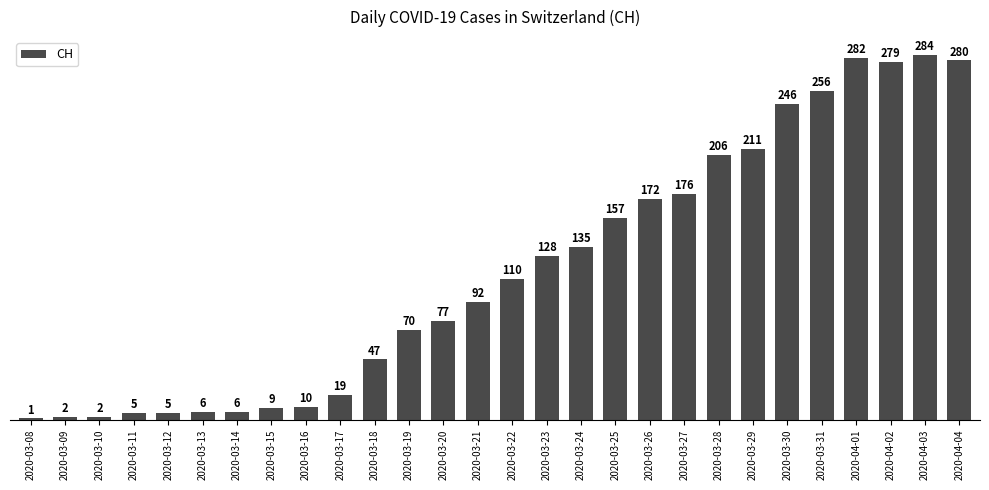

What is the change in value from 2020-03-12 to 2020-03-15?

+4